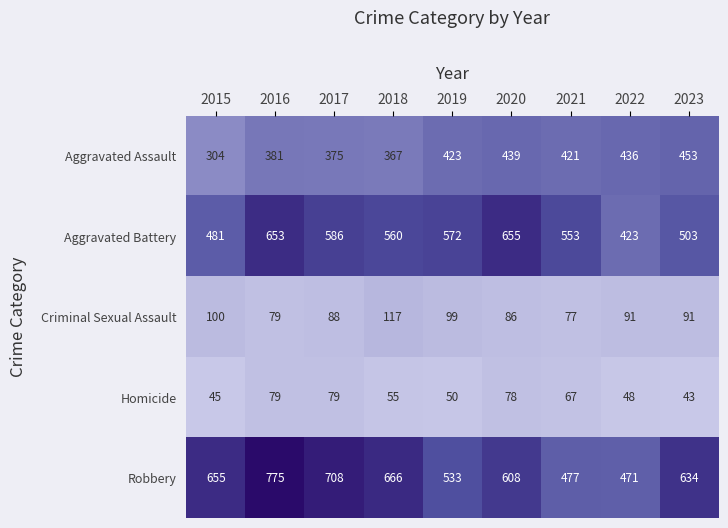

At which category does the chart reach its minimum across all series?

2023